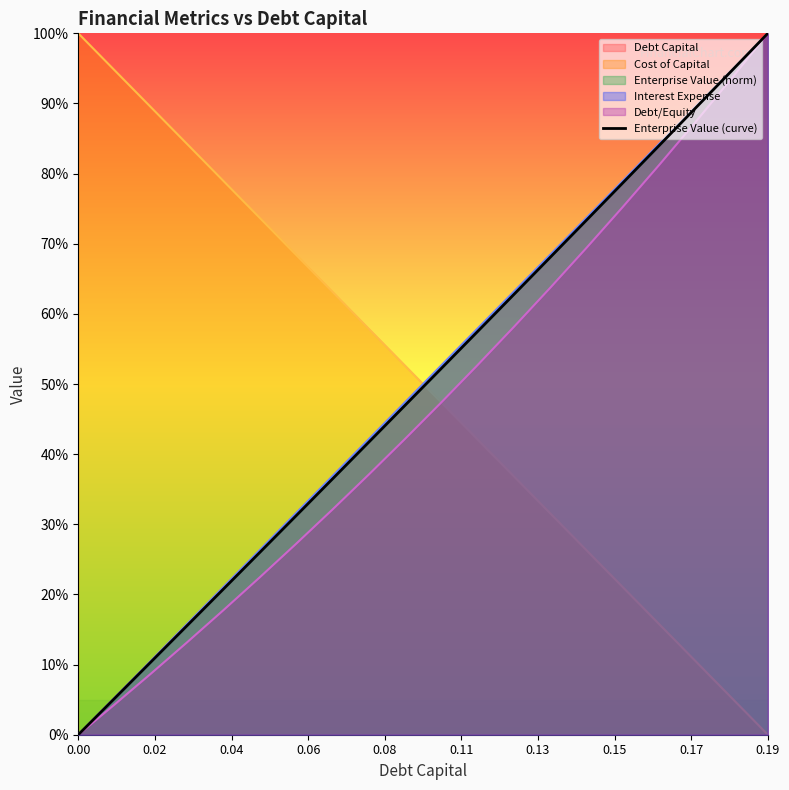

Count the number of categories in the chart.

20